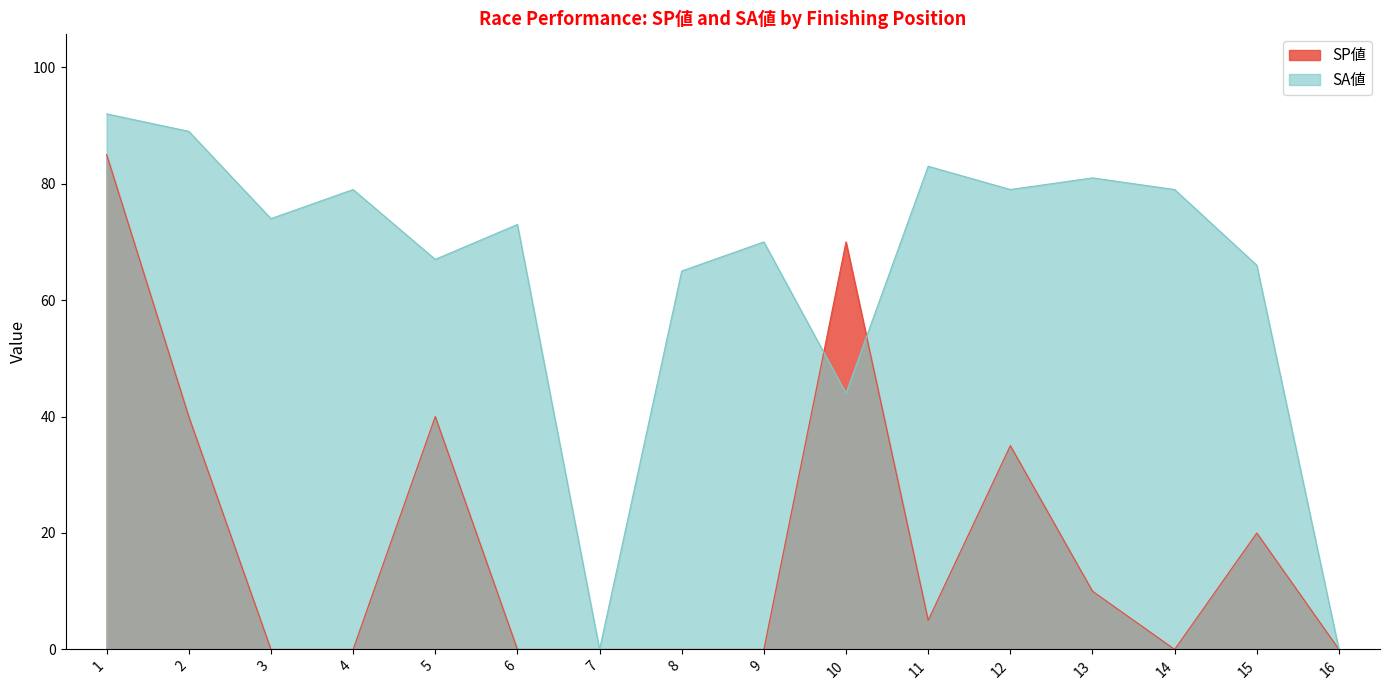

Which series has the largest total across all categories?

SA値